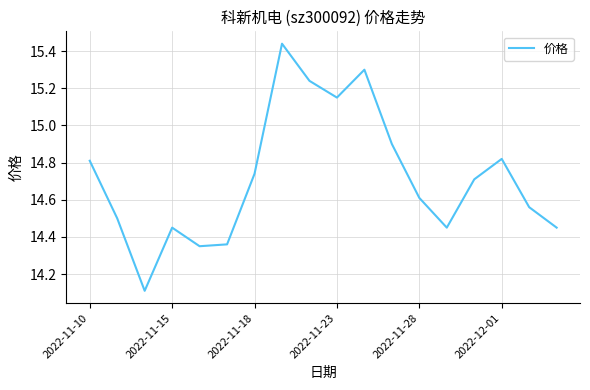

What is the minimum value shown in the chart?

14.1